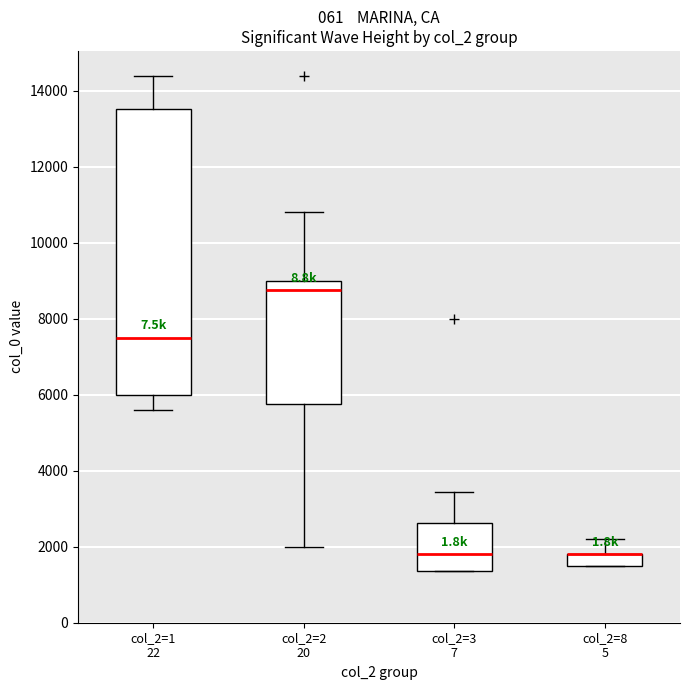

Reading left to right, transcribe this box plot: for each box, give where its median line is, the range the box spans, and where its two whiskers end, as read against the y-axis. The values are not printed on the chart, so give them approximately, as read against the axis.

col_2=1 22: median 7600, box 6000 to 13600, whiskers 5600 to 14400
col_2=2 20: median 8800, box 5800 to 9000, whiskers 2000 to 10800
col_2=3 7: median 1800, box 1400 to 2600, whiskers 1400 to 3400
col_2=8 5: median 1800 (drawn on the box's upper edge), box 1600 to 1800, whiskers 1600 to 2200